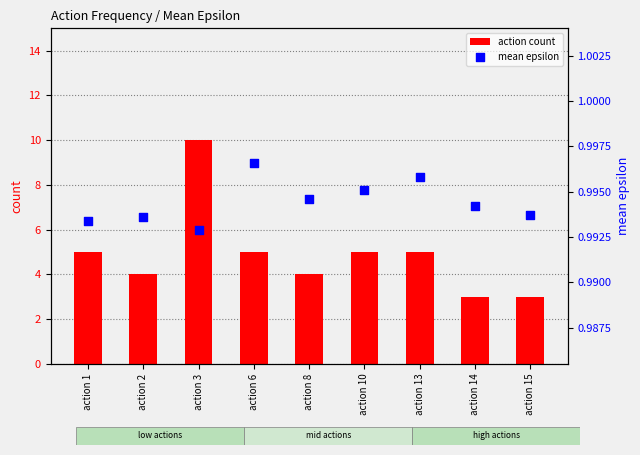

Is the value of action count at action 6 greater than the value of mean epsilon at action 6?

Yes